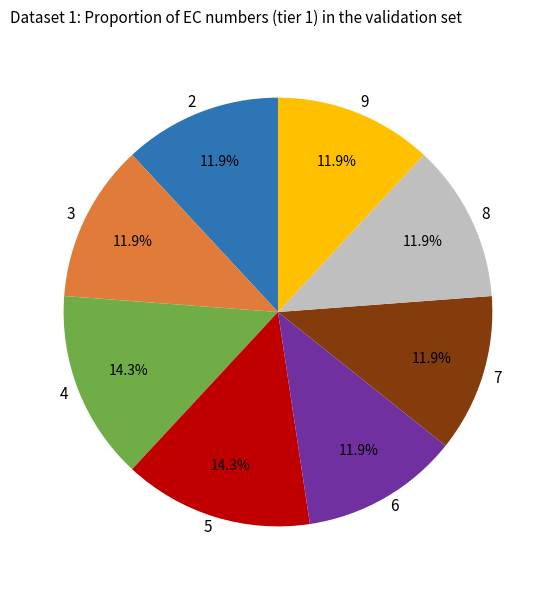

Approximately how many times larger is the value at 9 compared to 4?

0.8